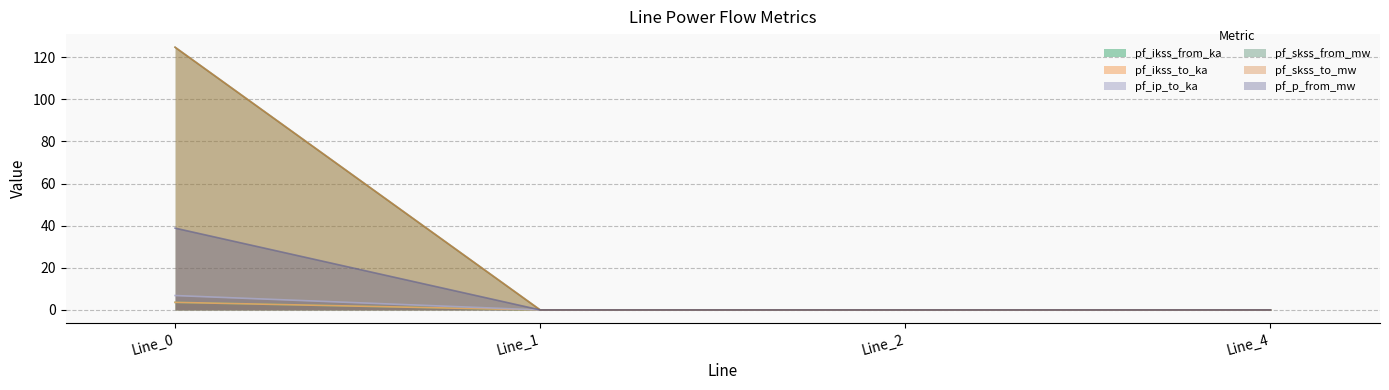

Reading right to left, list all the values displayed in this chart.

pf_ikss_from_ka: 0.0	0.0	0.0	124.8
pf_ikss_to_ka: 0.0	0.0	0.0	124.8
pf_ip_to_ka: 0.0	0.0	0.0	3.6
pf_skss_from_mw: 0.0	0.0	0.0	3.6
pf_skss_to_mw: 0.0	0.0	0.0	6.8
pf_p_from_mw: 0.0	0.0	0.0	38.9